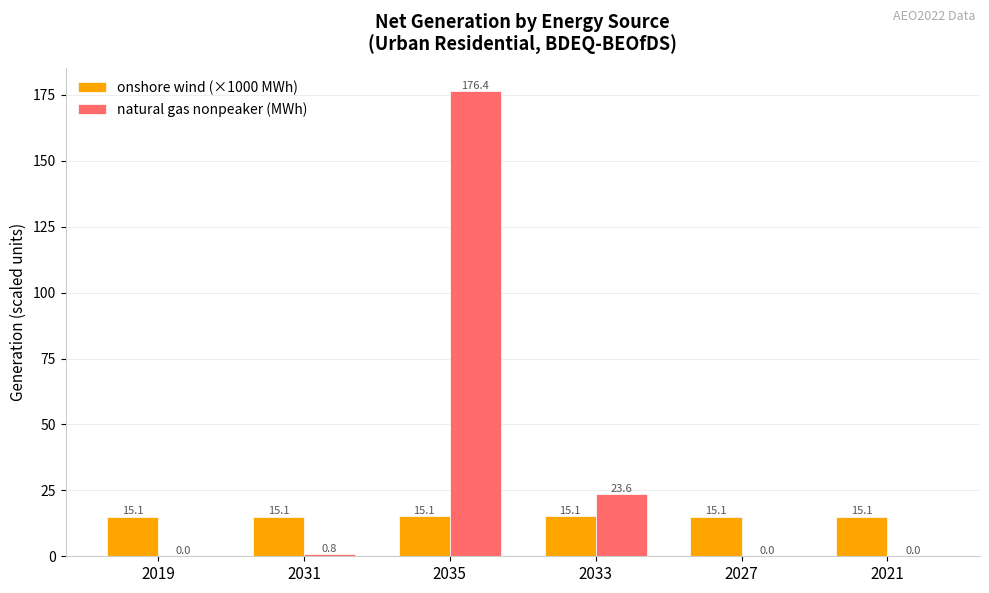

Which series has the largest total across all categories?

natural gas nonpeaker (MWh)